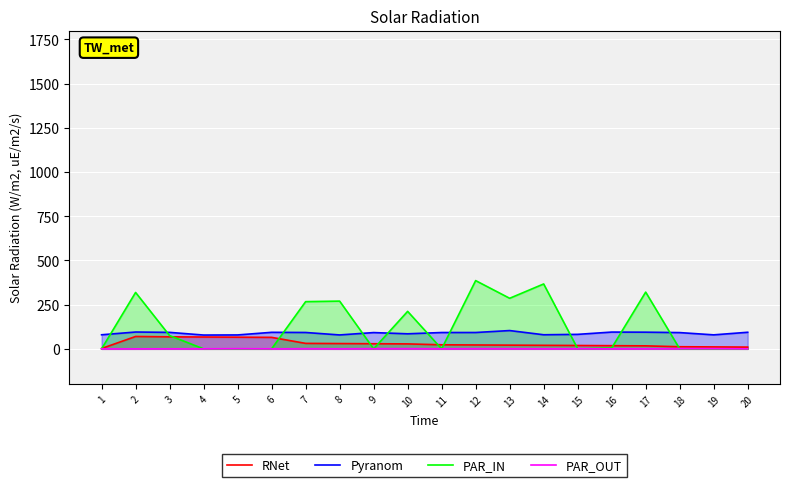

Reading right to left, transcribe all the data shown in this chart.

RNet: 20=10.0	19=11.0	18=12.0	17=17.0	16=18.0	15=19.0	14=20.0	13=21.0	12=22.0	11=23.0	10=28.0	9=29.0	8=30.0	7=31.0	6=65.0	5=66.0	4=67.0	3=68.0	2=70.0	1=2.0
Pyranom: 20=93.8	19=79.2	18=92.0	17=94.3	16=94.9	15=82.0	14=79.7	13=103.5	12=92.5	11=92.4	10=85.1	9=92.1	8=78.7	7=92.6	6=93.5	5=78.7	4=78.1	3=93.2	2=95.2	1=79.6
PAR_IN: 20=0.0	19=0.0	18=0.0	17=321.0	16=5.0	15=1.0	14=367.0	13=286.0	12=386.0	11=0.0	10=212.0	9=0.0	8=270.0	7=267.0	6=0.0	5=0.0	4=0.0	3=75.0	2=319.0	1=0.0
PAR_OUT: 20=0.0	19=1.0	18=1.0	17=0.4	16=0.2	15=0.4	14=0.2	13=0.7	12=0.9	11=0.0	10=1.0	9=1.0	8=0.0	7=0.8	6=0.0	5=1.0	4=0.0	3=0.3	2=0.0	1=0.0